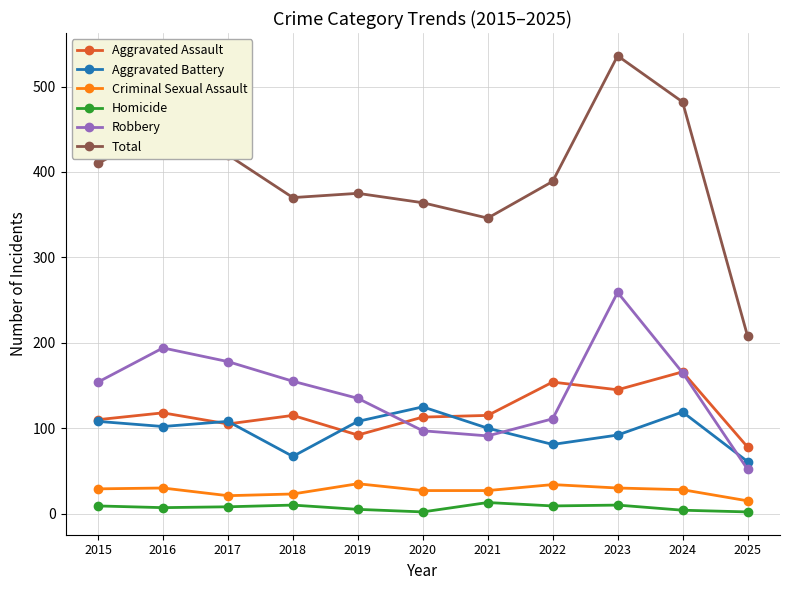

At how many categories does at least one series exceed 272?

10